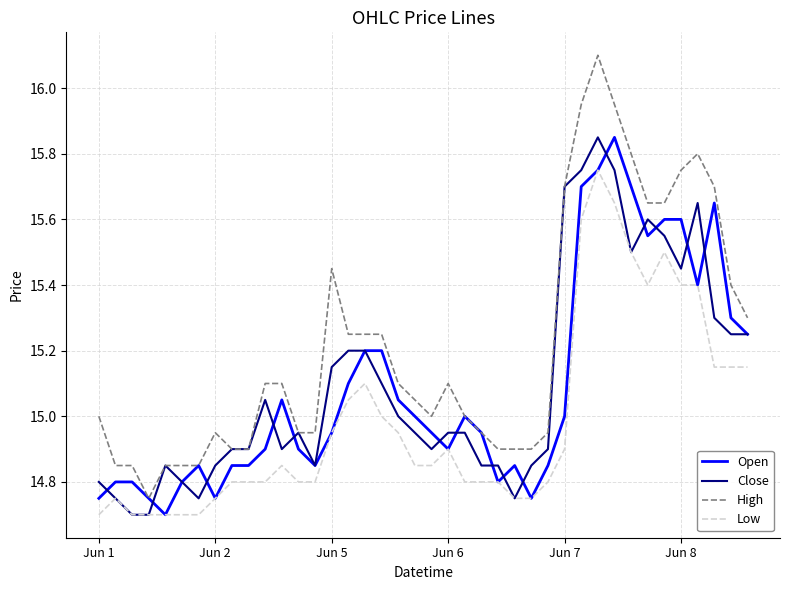

Which series has the largest total across all categories?

High